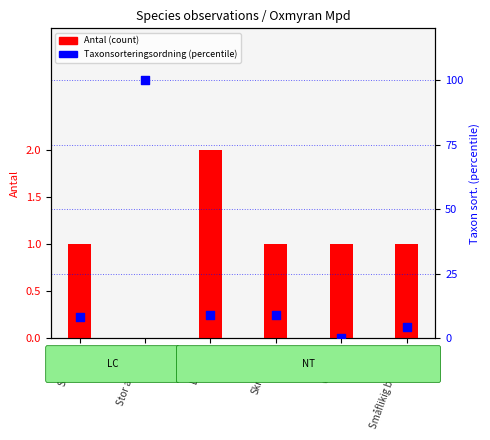

At how many categories does at least one series exceed 73?

1